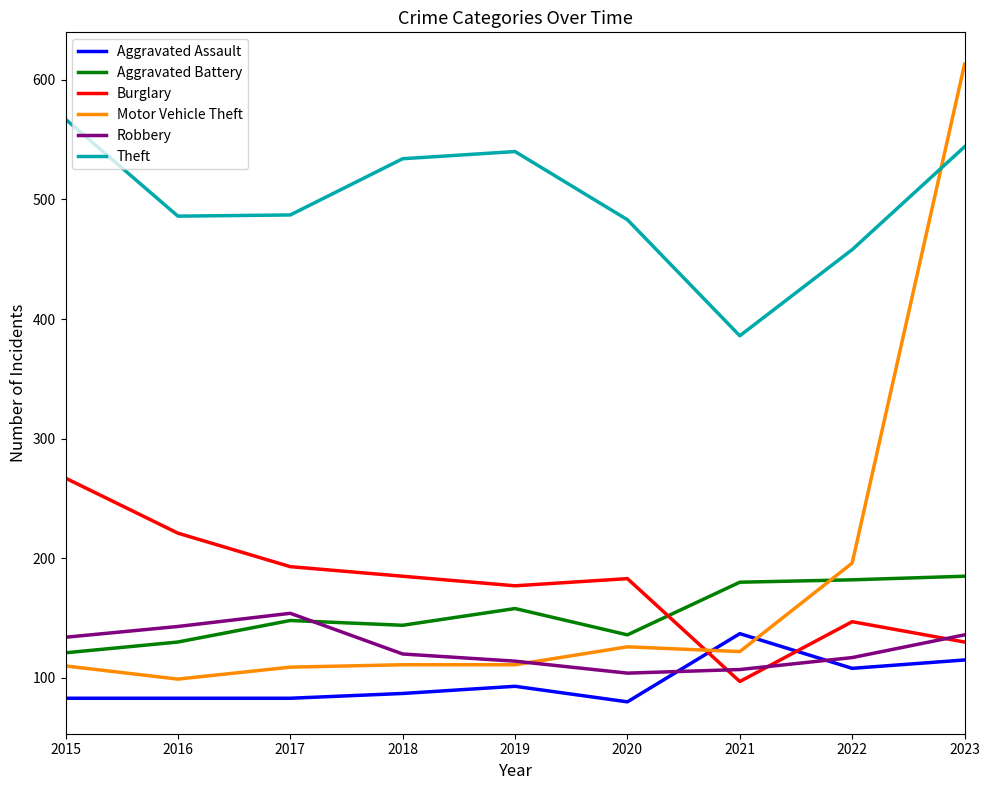

Read the Aggravated Battery value at 2018, to the nearest 5.

145